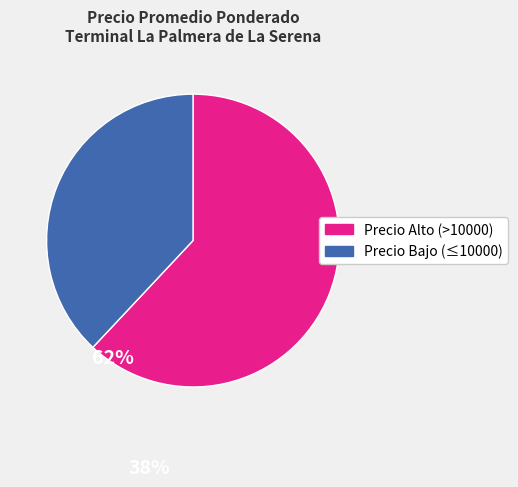

Does any single category account for the majority?

Yes